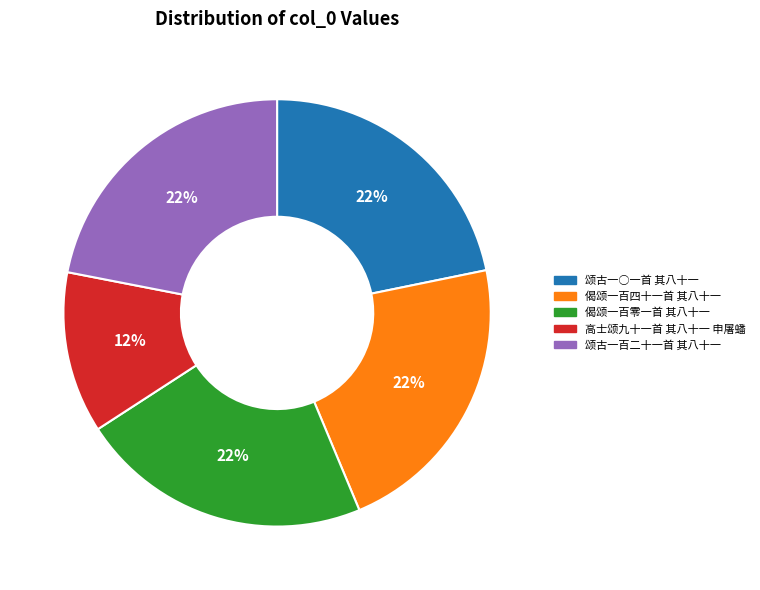

Count the number of slices in the pie.

5